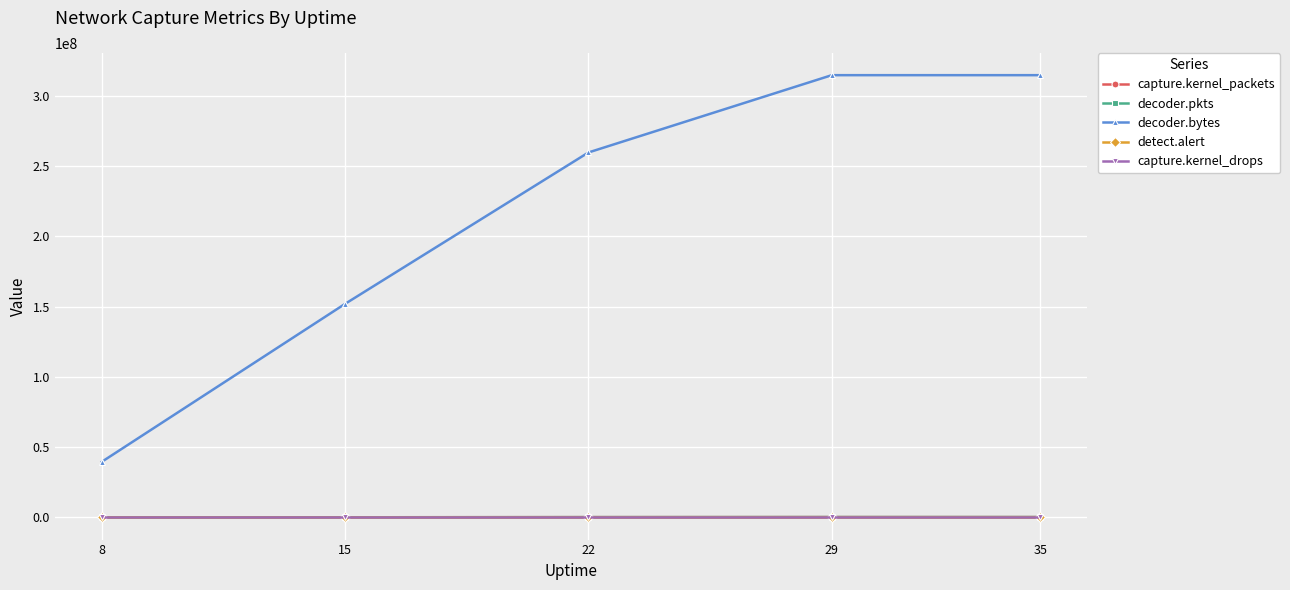

What is the average value of the decoder.pkts series?

195503